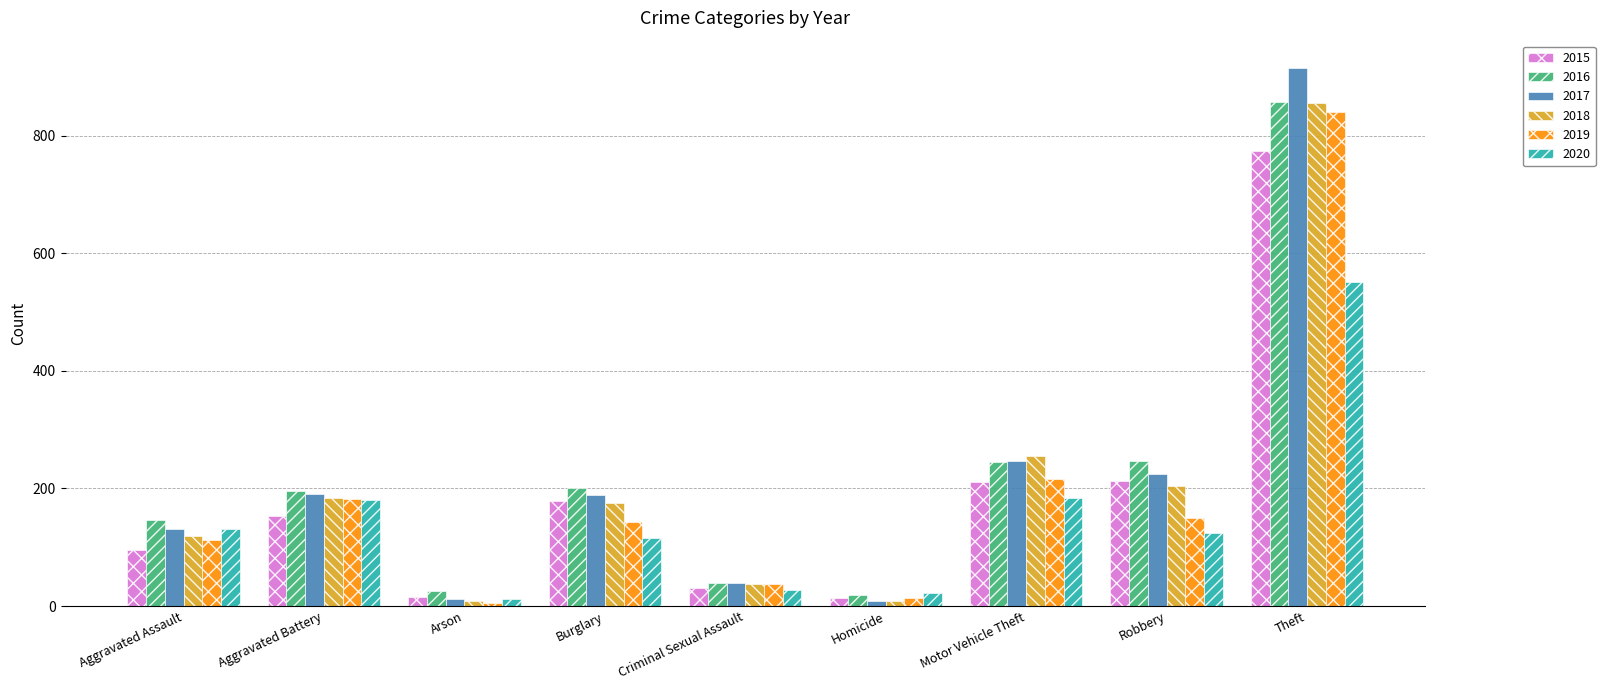

How many values in the 2017 series are below 189?

4